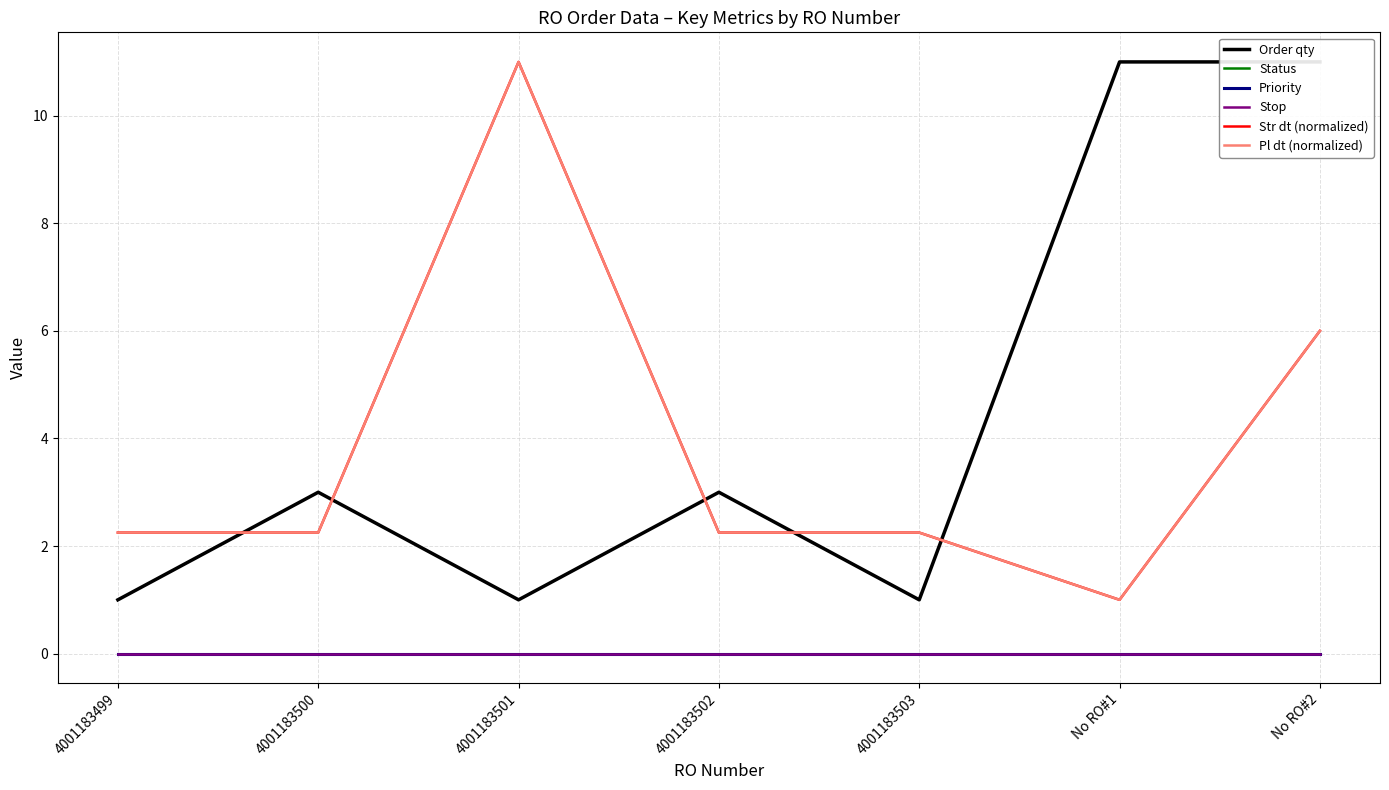

What is the difference between the maximum and minimum values in the Order qty series?

10.0